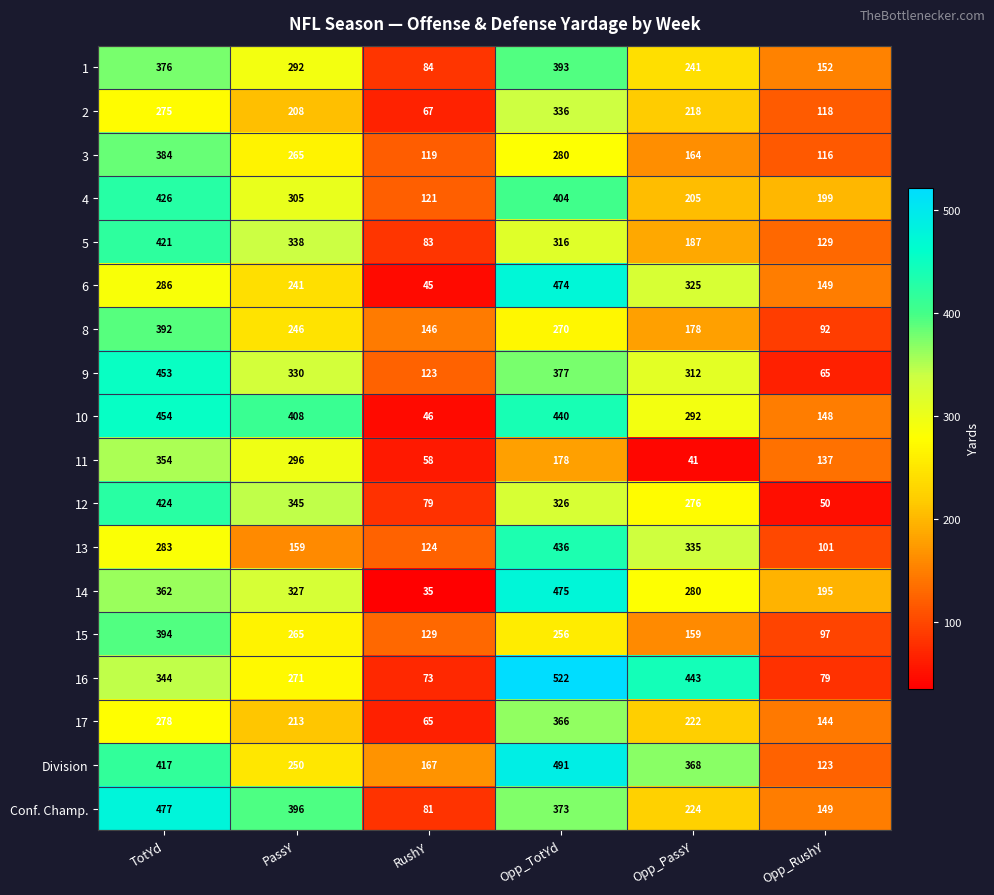

List the labels in order of 1 value, largest first.

Opp_TotYd, TotYd, PassY, Opp_PassY, Opp_RushY, RushY